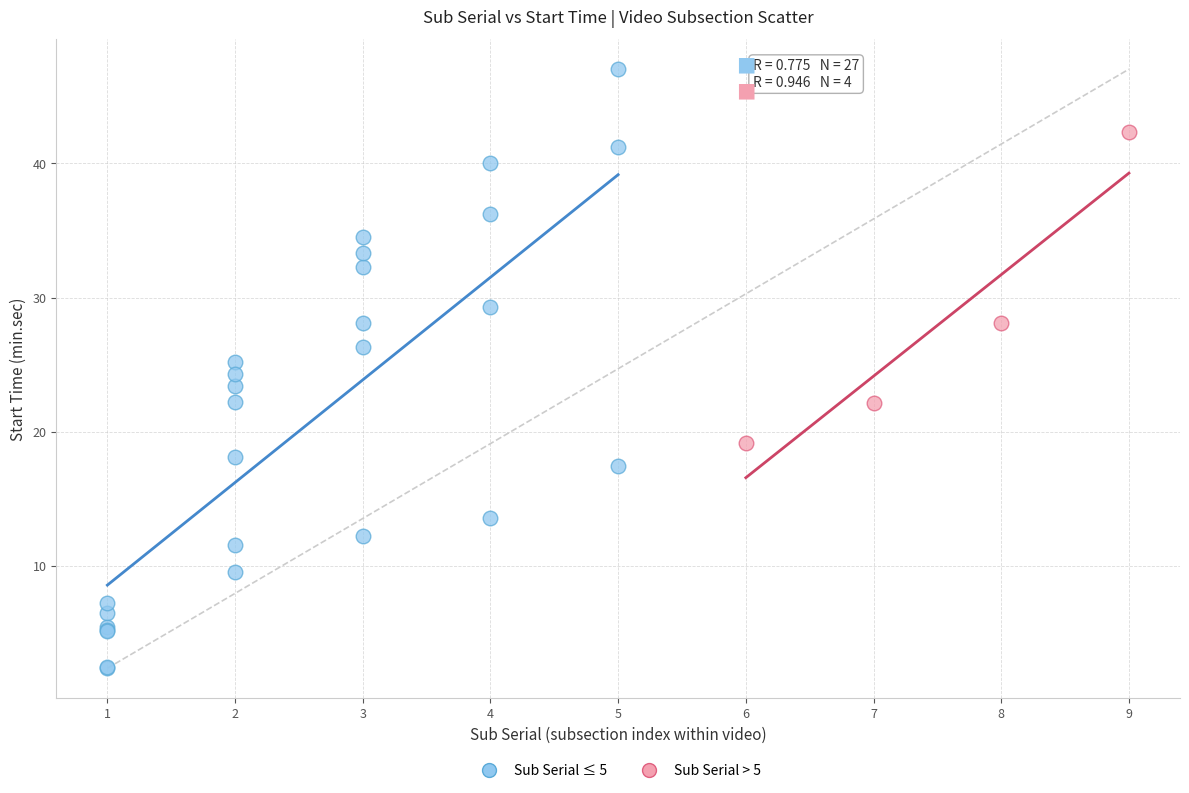

Which series has the largest Y range (max minus min)?

Sub Serial ≤ 5